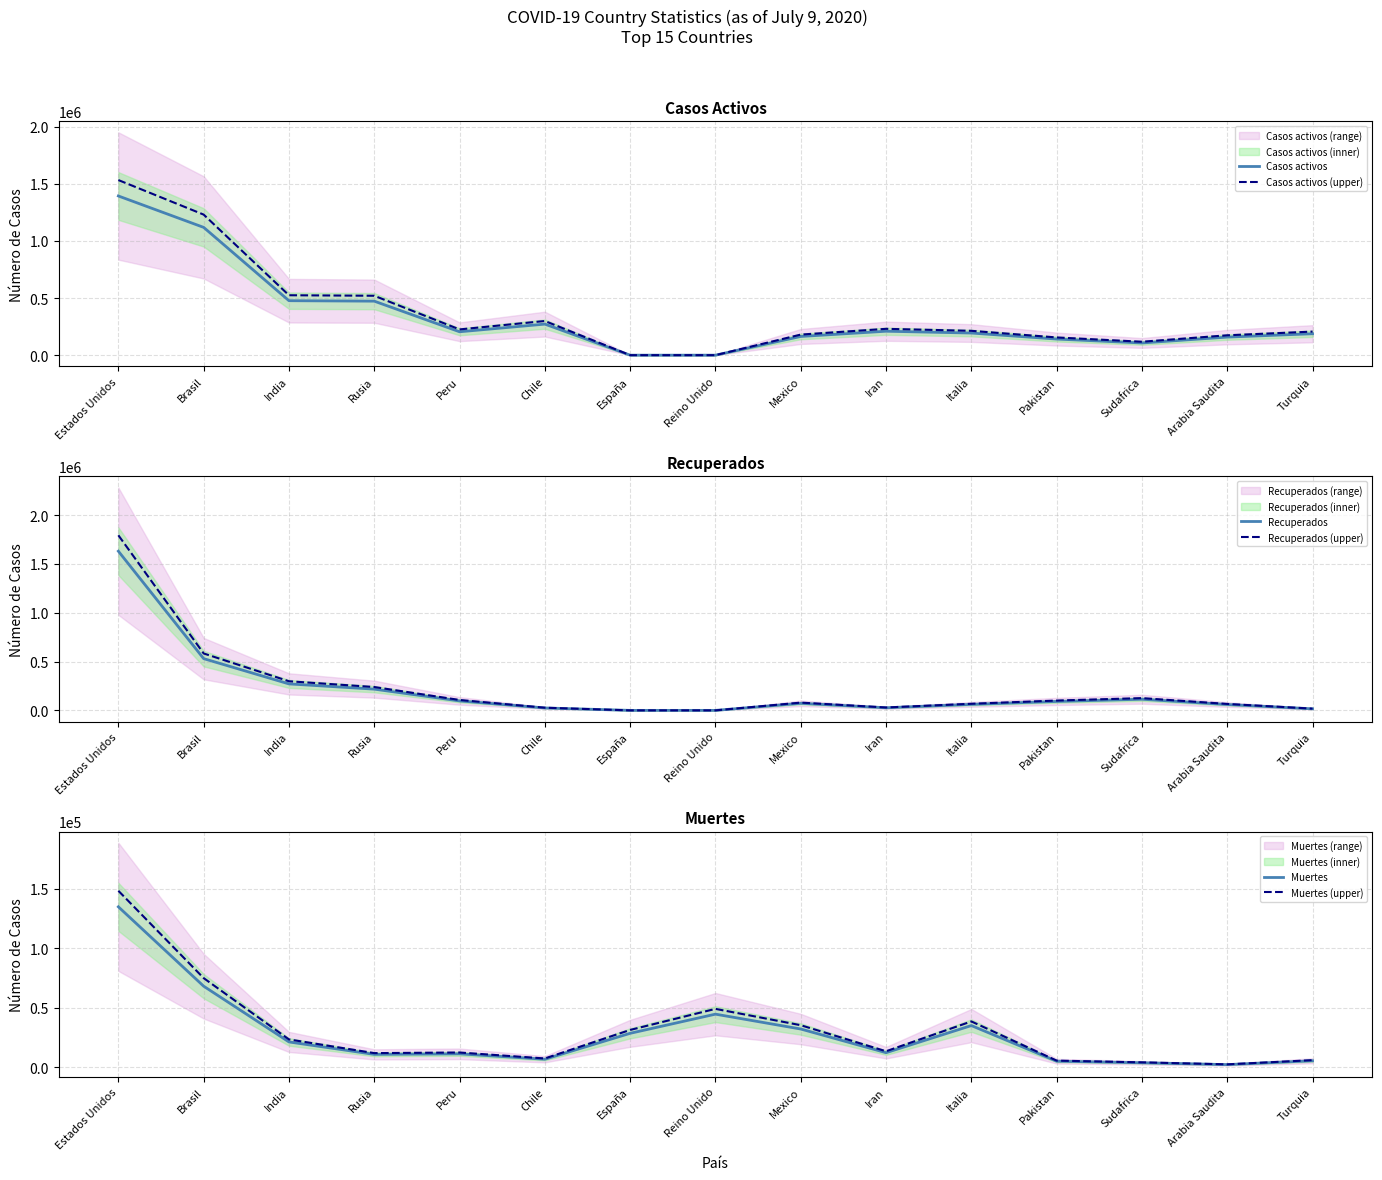

Between Rusia and Chile, which is larger?

Rusia